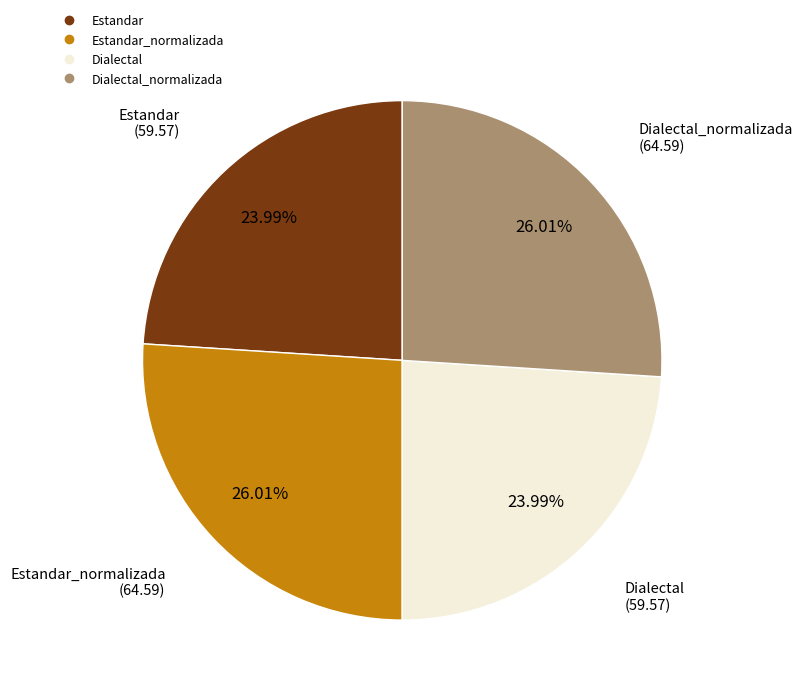

Is there a majority slice in this chart?

No